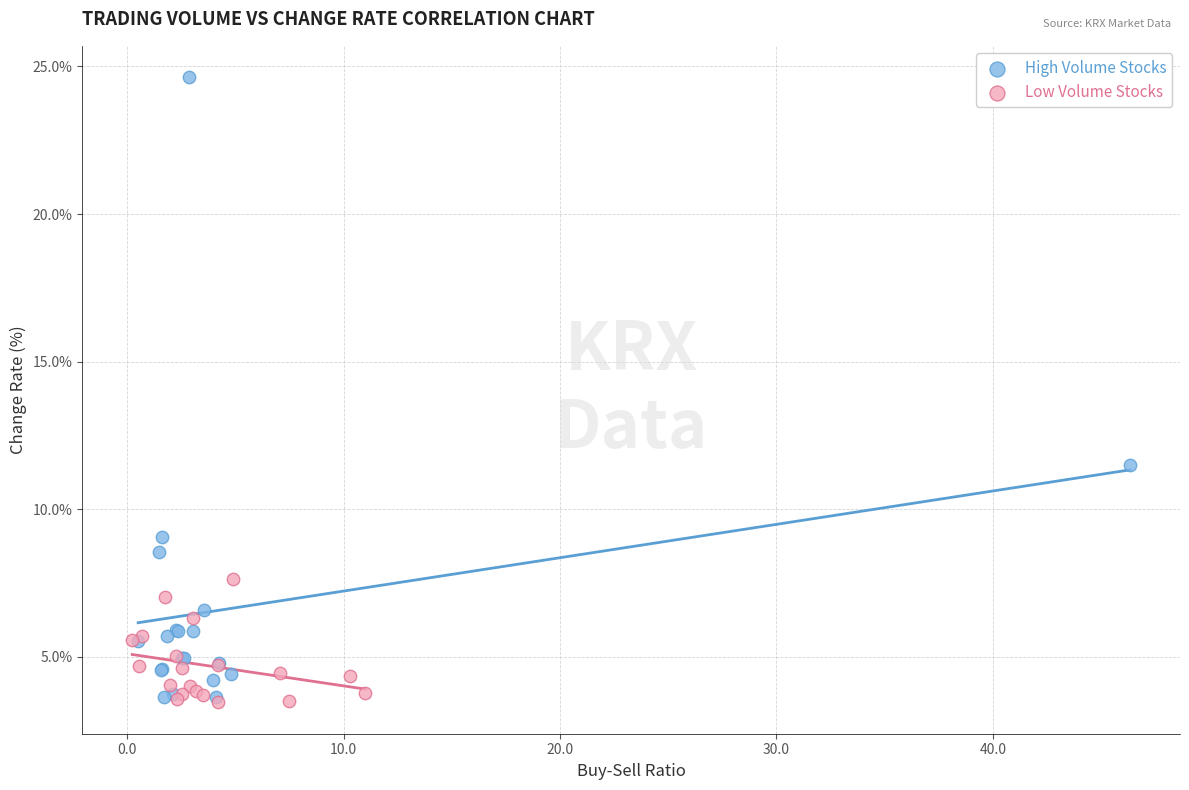

Which series reaches the maximum Y coordinate?

High Volume Stocks